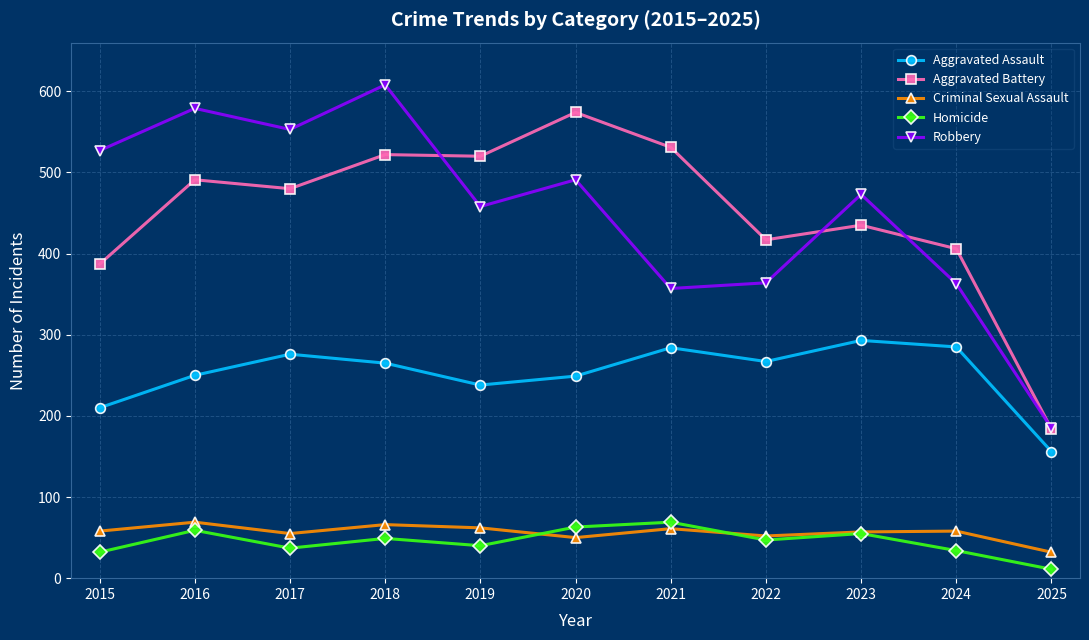

The Homicide series shows 84 at 2016. True or false?

False